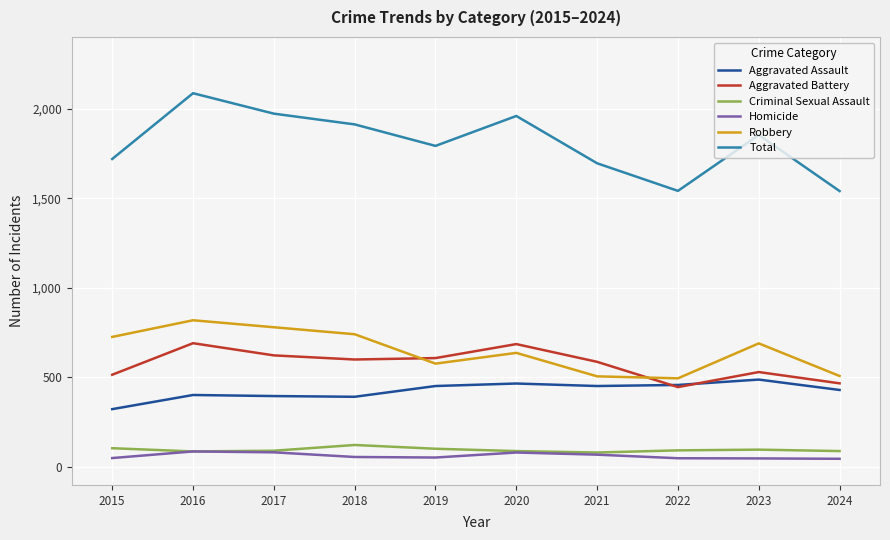

True or false: Robbery and Homicide intersect in this chart.

False